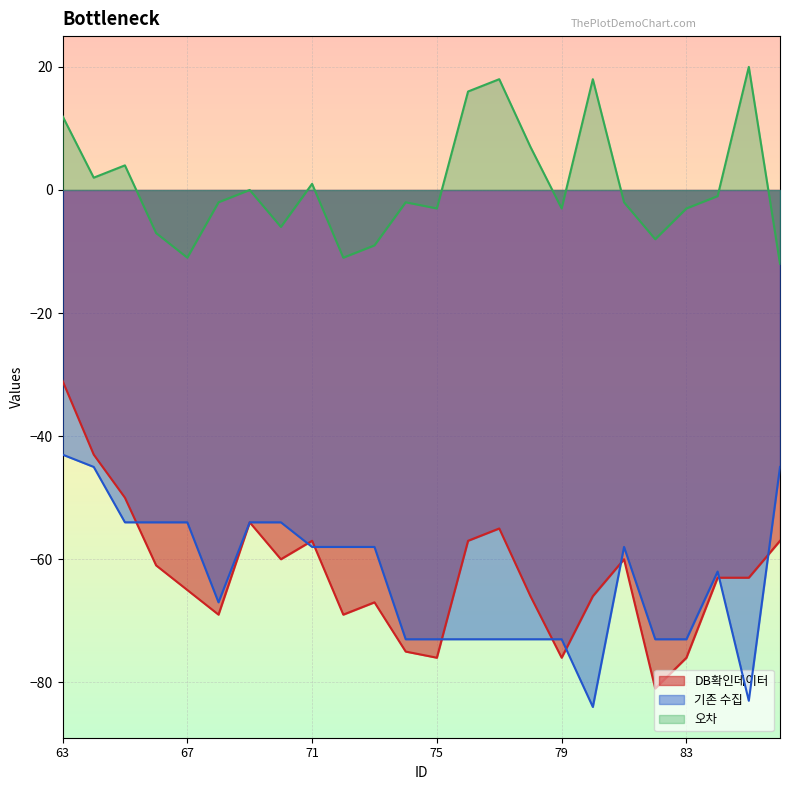

True or false: 오차 and DB확인데이터 cross at least once.

False